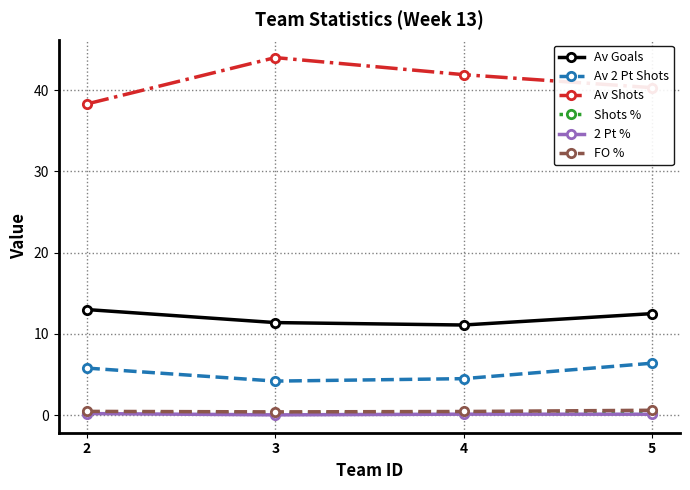

How many lines are shown in the chart?

6